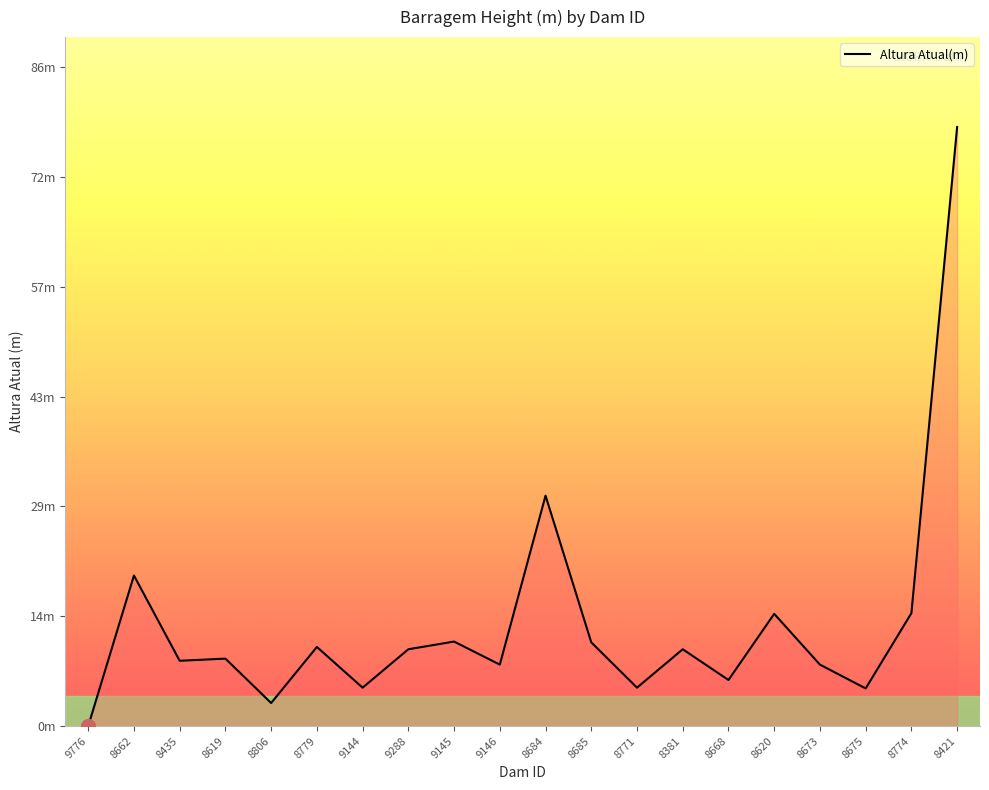

Reading left to right, extract all data points from this chart.

0.0	19.6	8.5	8.8	3.0	10.3	5.0	10.0	11.0	8.0	30.0	10.9	5.0	10.0	6.0	14.6	8.0	4.9	14.7	78.0